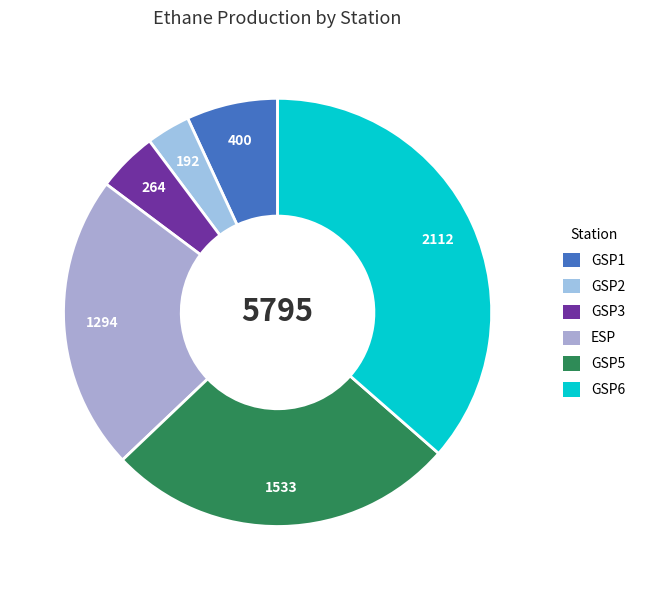

What is the smallest slice in the pie chart?

GSP2